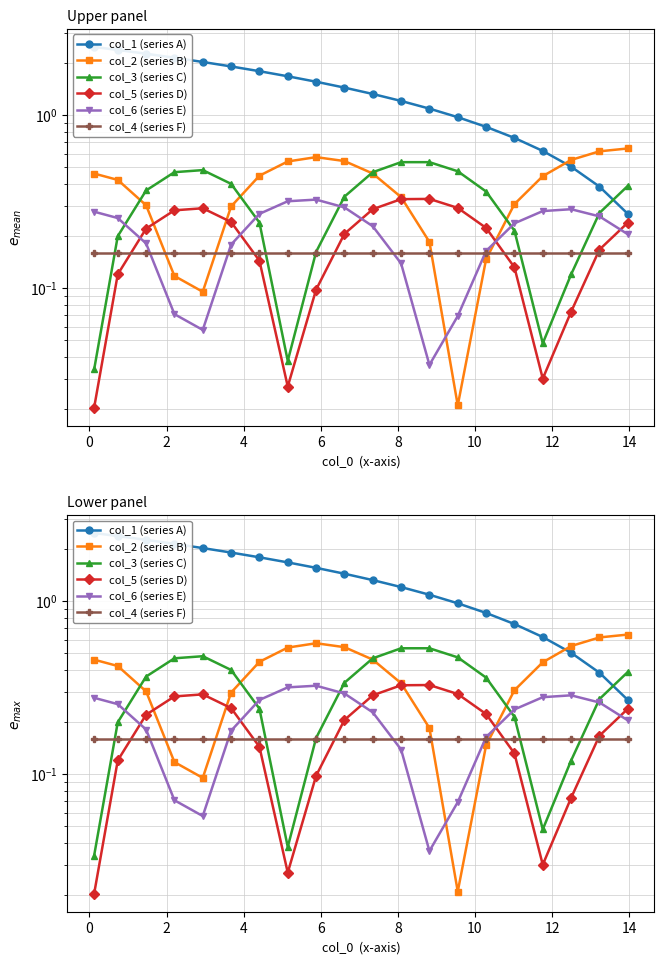

What is the difference between the maximum and minimum values in the col_6 (series E) series?

0.3